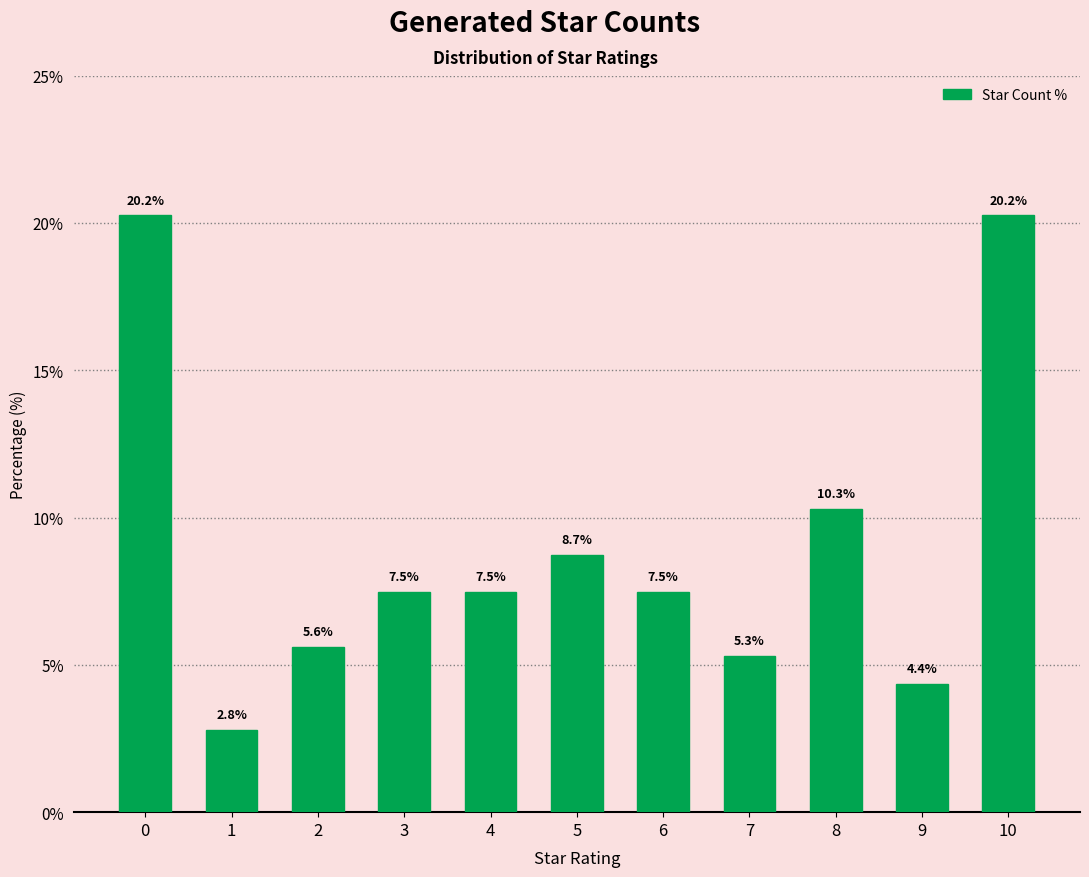

What is the approximate value at 8?

10.3